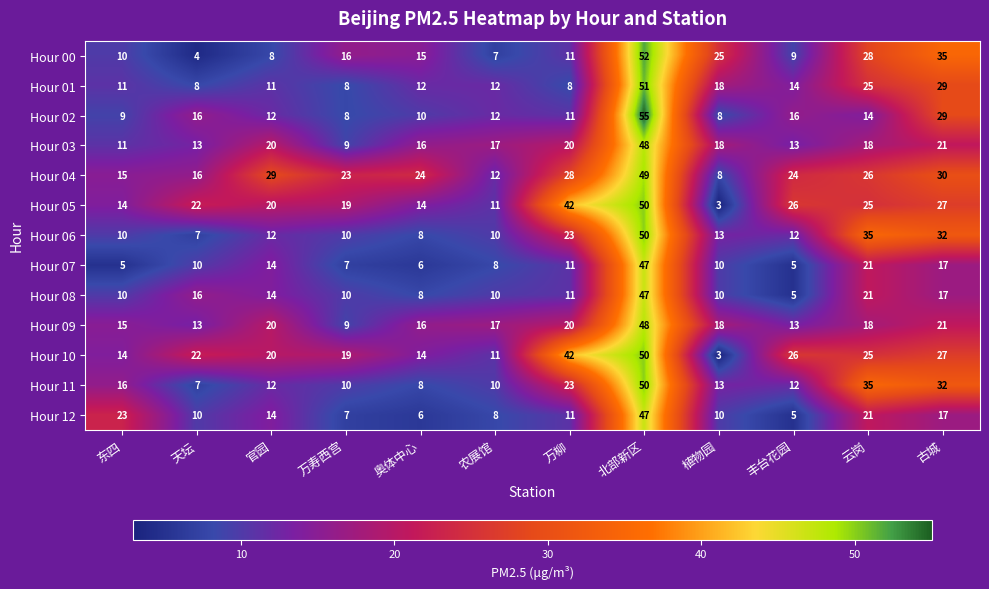

Which category has the highest value across all series?

北部新区